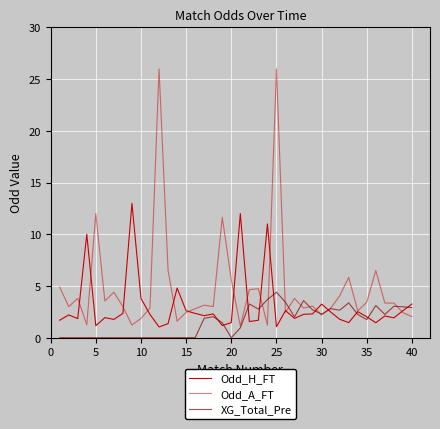

Which series ends up on top after the final intersection of Odd_H_FT and XG_Total_Pre?

Odd_H_FT